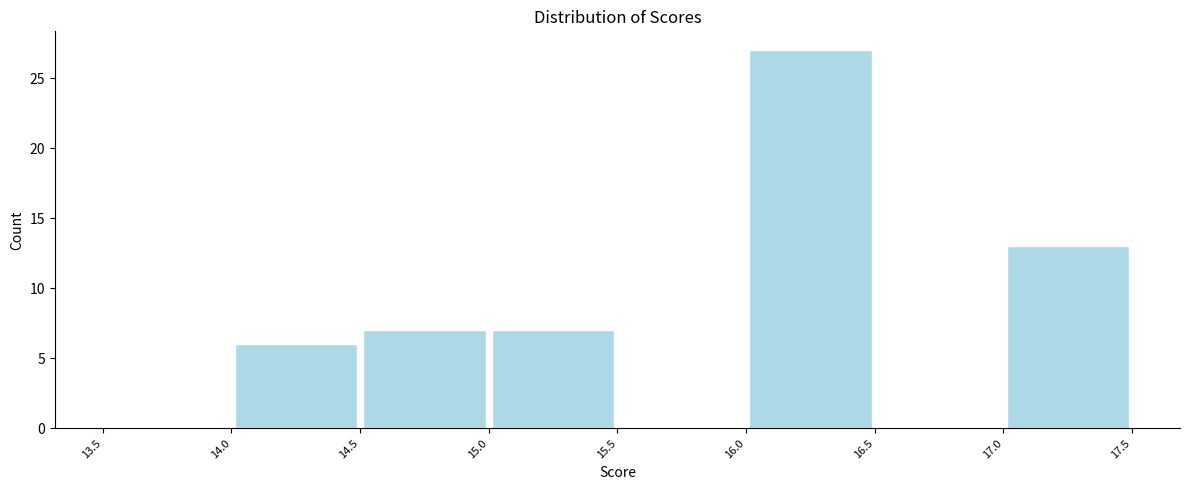

Over which range of the x-axis is the bar tallest?

16.0 to 16.5